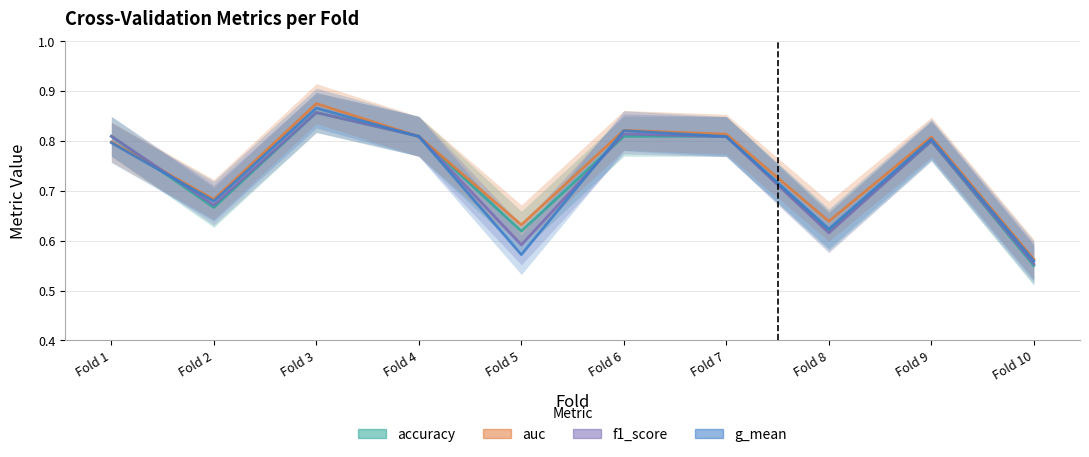

How many data points does each series have?

10